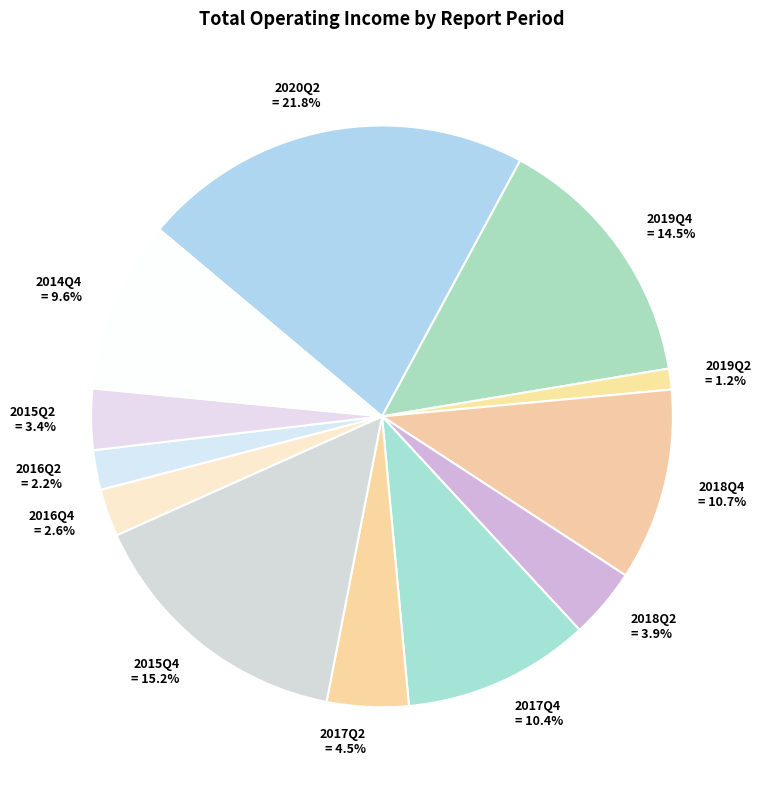

The 2017Q4 slice represents 1% of the pie. True or false?

False